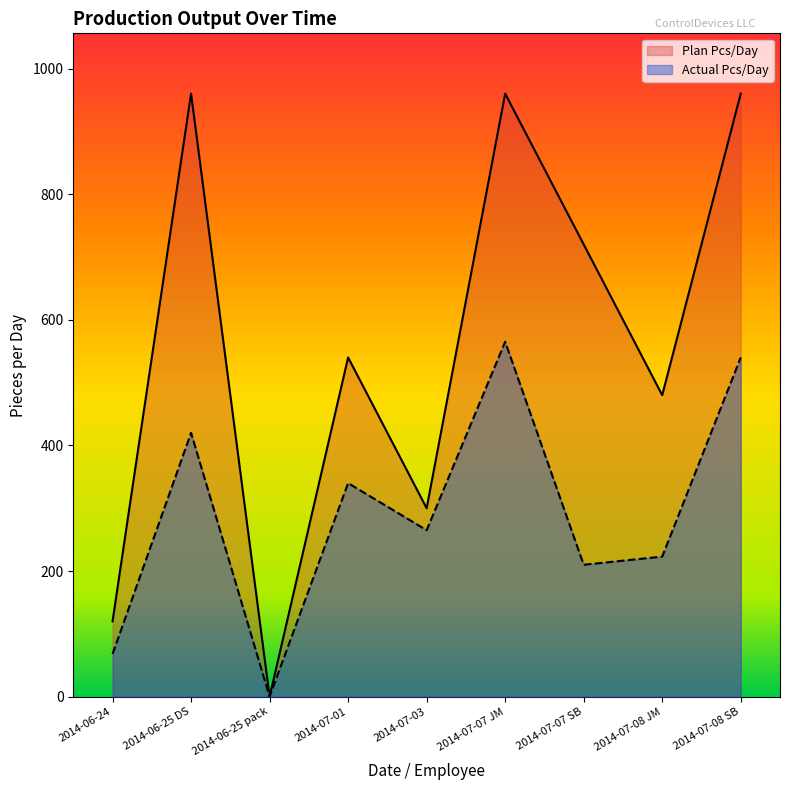

How many categories are shown in the chart?

9